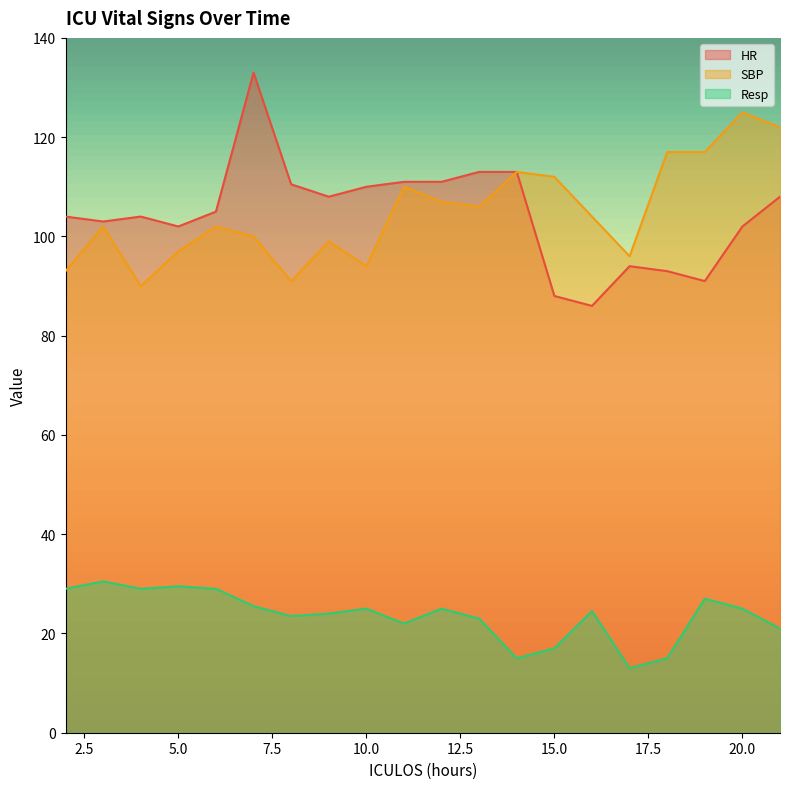

What value does the Resp series have at 21?

21.0